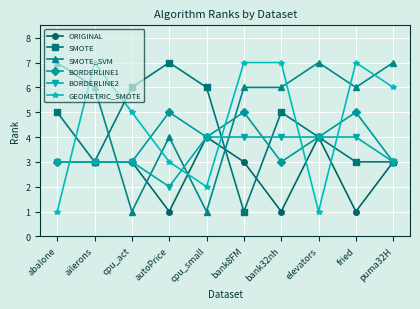

What is the total value across all series at elevators?

24